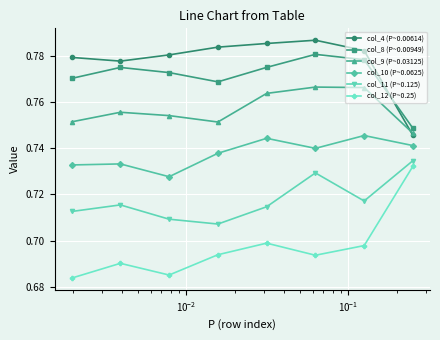

In col_9 (P~0.03125), how many points are lower than both neighbors (excluding endpoints)?

1